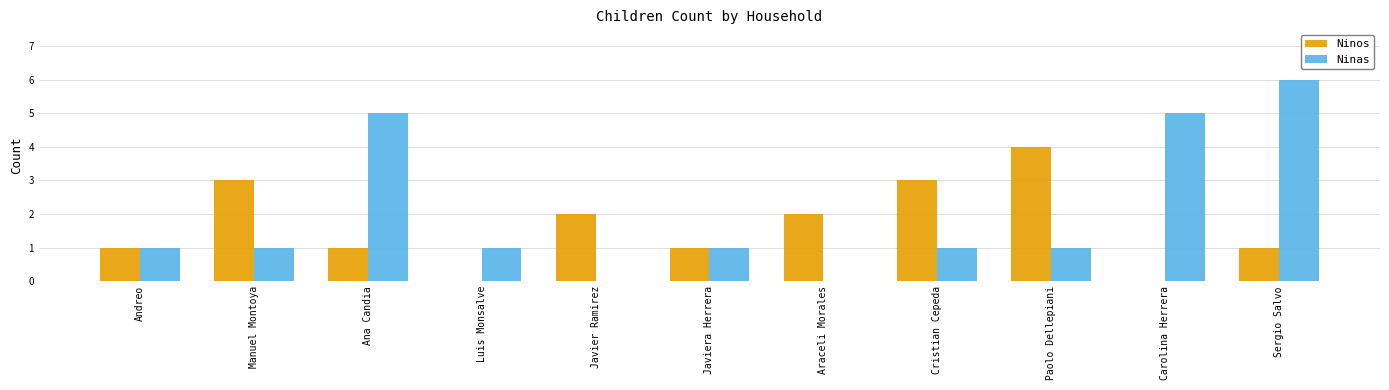

The Ninas series shows 4 at Sergio Salvo. True or false?

False